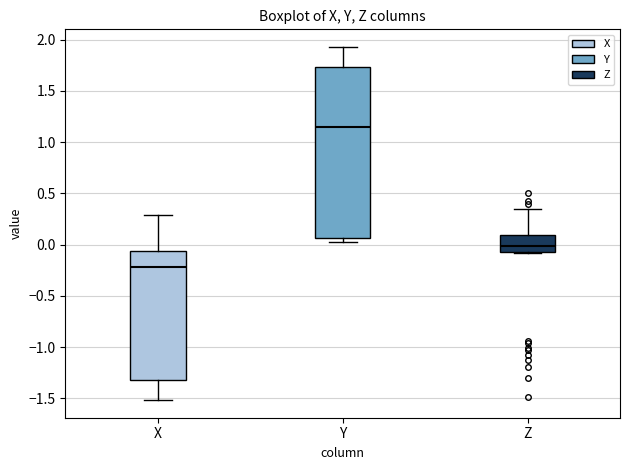

Reading left to right, transcribe this box plot: for each box, give where its median line is, the range the box spans, and where its two whiskers end, as read against the y-axis. The values are not printed on the chart, so give them approximately, as read against the axis.

X: median -0.20, box -1.30 to -0.05, whiskers -1.50 to 0.30
Y: median 1.15, box 0.05 to 1.75, whiskers 0.05 (just below the box's lower edge) to 1.95
Z: median 0.00, box -0.10 to 0.10, whiskers -0.10 to 0.35